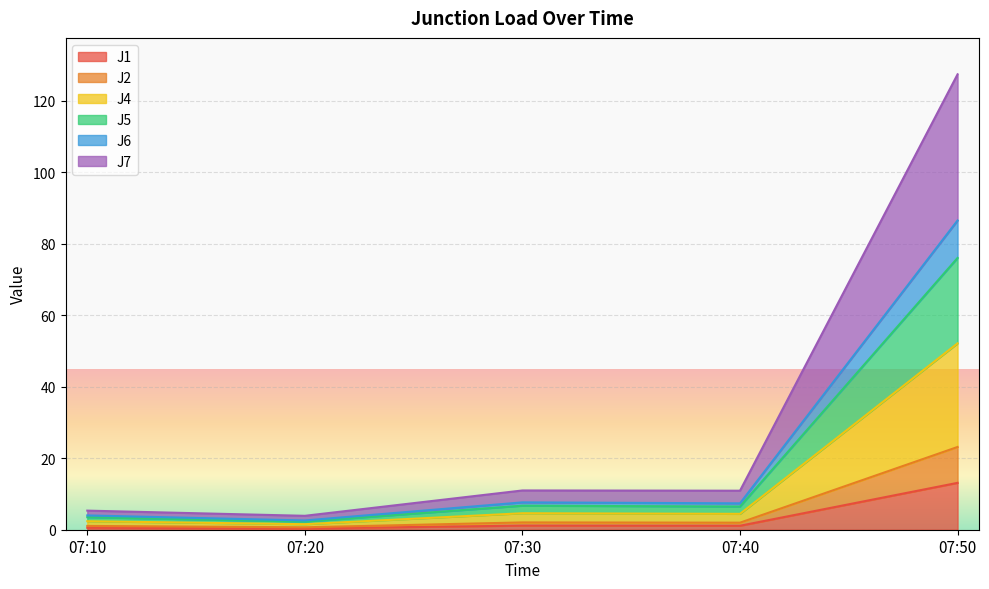

Is it true that J1 equals 1.1 at 07:30?

True